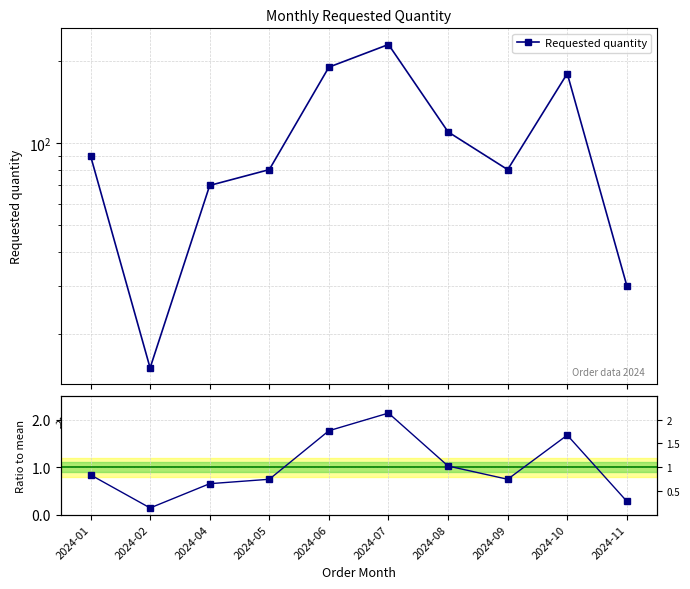

The Requested quantity series shows 9.0 at 2024-02. True or false?

False